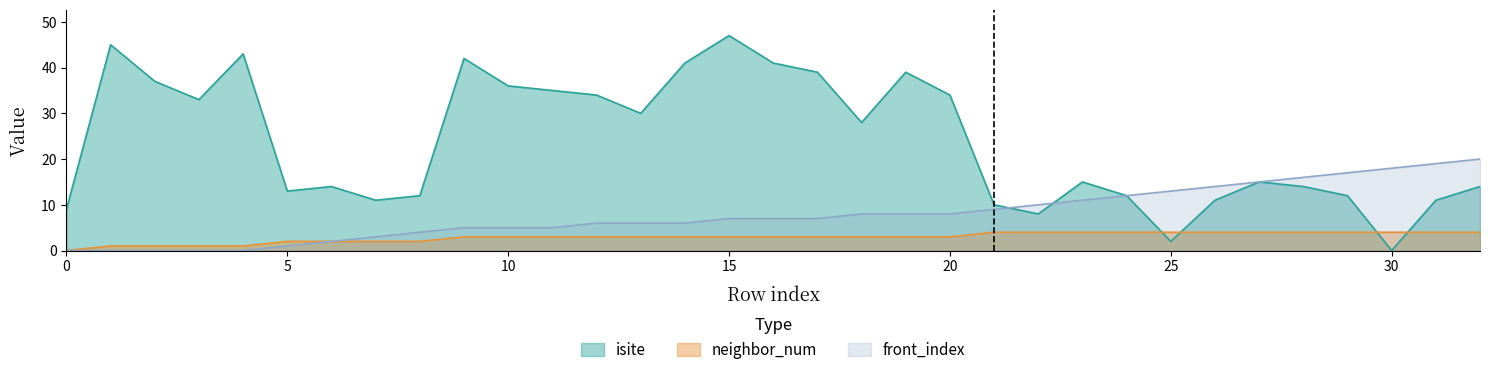

Is it true that neighbor_num equals 4 at 23?

True